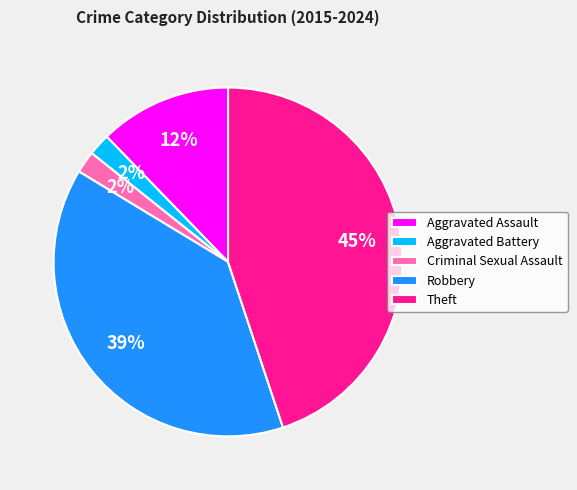

Is it true that Robbery is 44% of the pie?

False